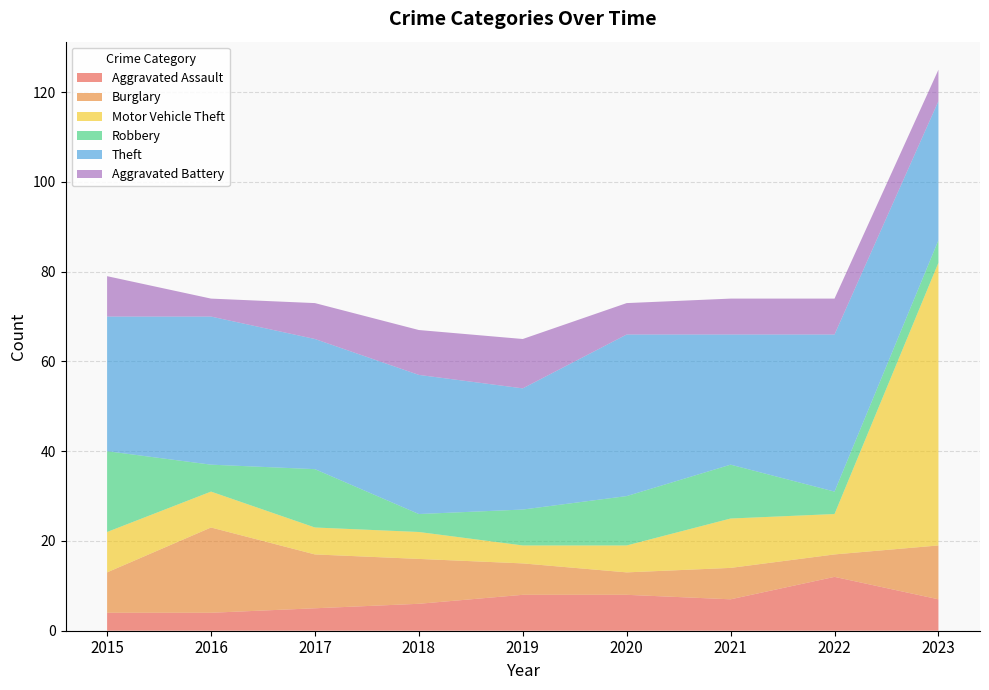

Reading right to left, what are all the values shown in this chart?

Aggravated Assault: 7	12	7	8	8	6	5	4	4
Burglary: 12	5	7	5	7	10	12	19	9
Motor Vehicle Theft: 63	9	11	6	4	6	6	8	9
Robbery: 5	5	12	11	8	4	13	6	18
Theft: 31	35	29	36	27	31	29	33	30
Aggravated Battery: 7	8	8	7	11	10	8	4	9